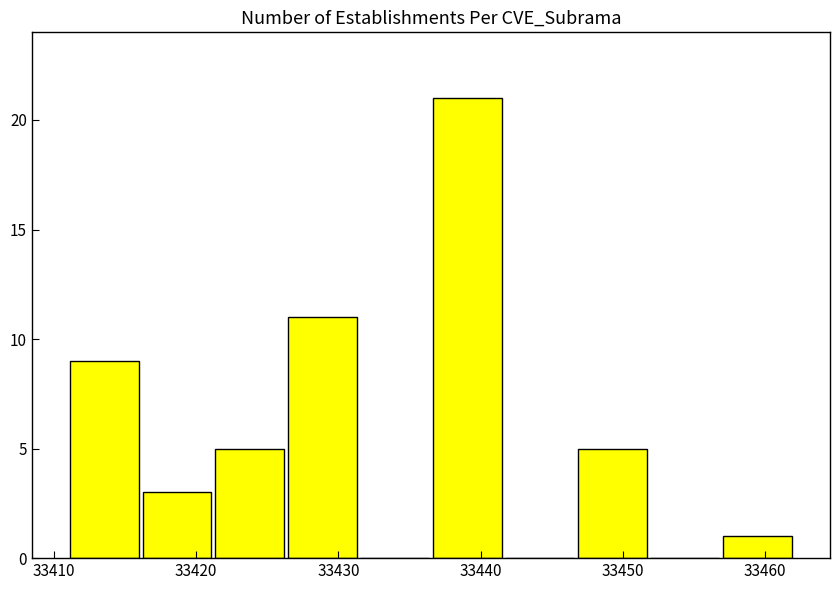

Over which range of the x-axis is the bar tallest?

33436.5 to 33441.6